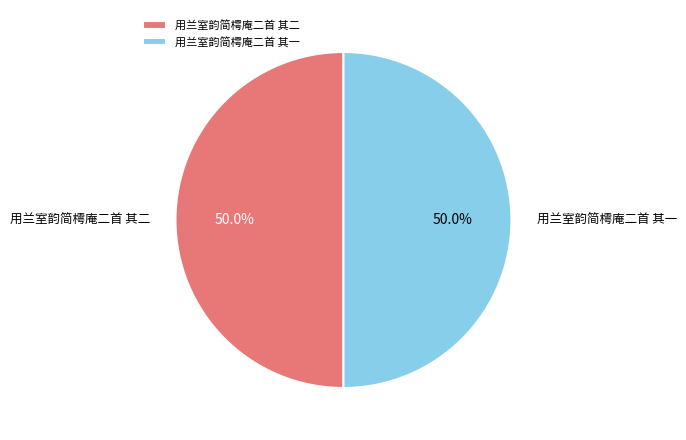

What is the ratio of the value at 用兰室韵简樗庵二首 其二 to the value at 用兰室韵简樗庵二首 其一?

1.0